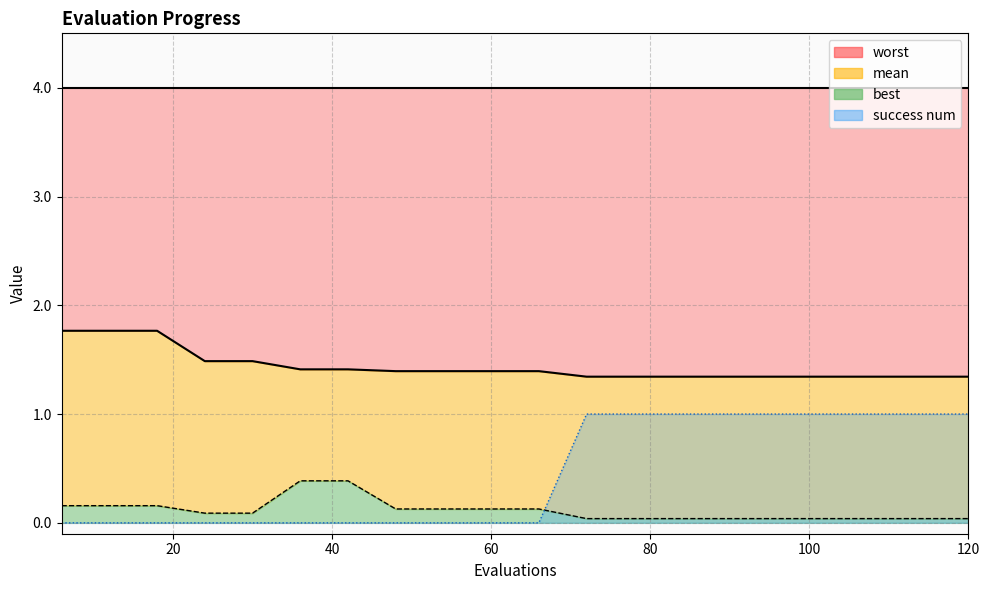

What is the value of the best point at the 2nd from the left?

0.2